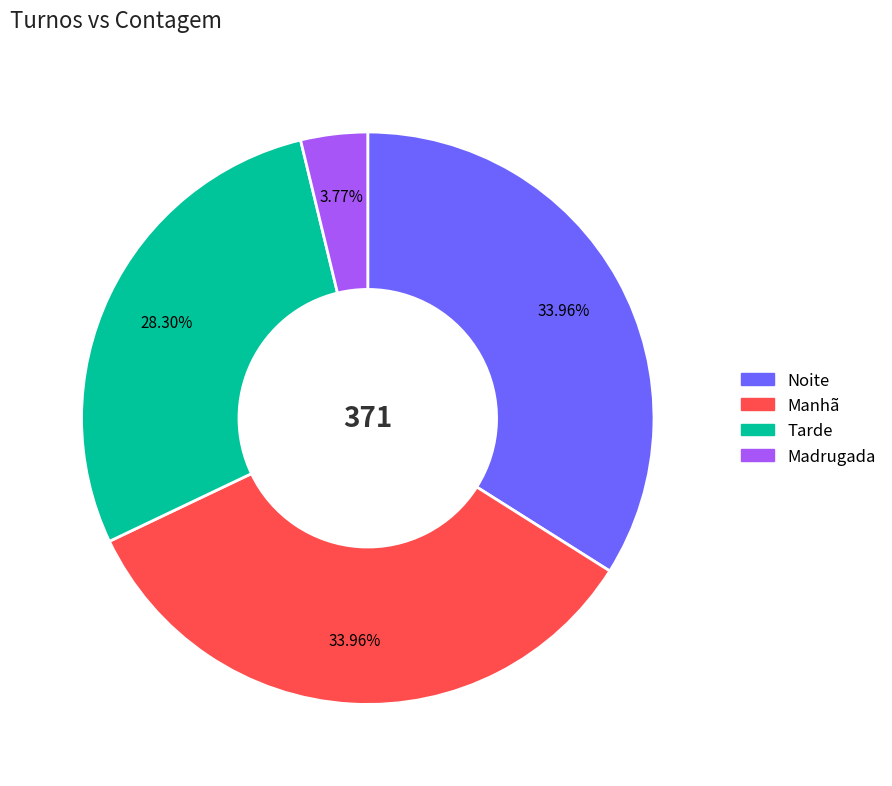

To the nearest percent, what portion does Noite represent?

34%